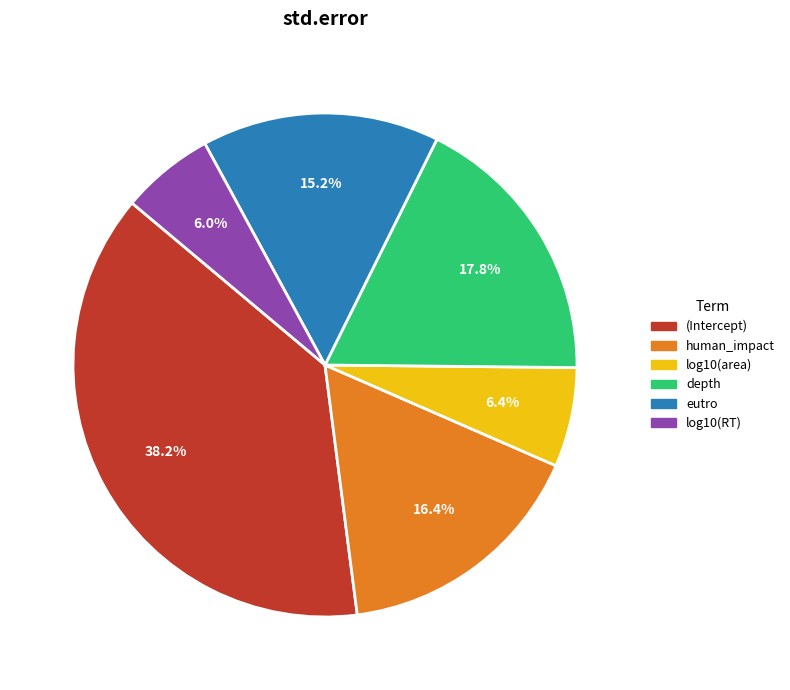

Between log10(RT) and eutro, which is larger?

eutro